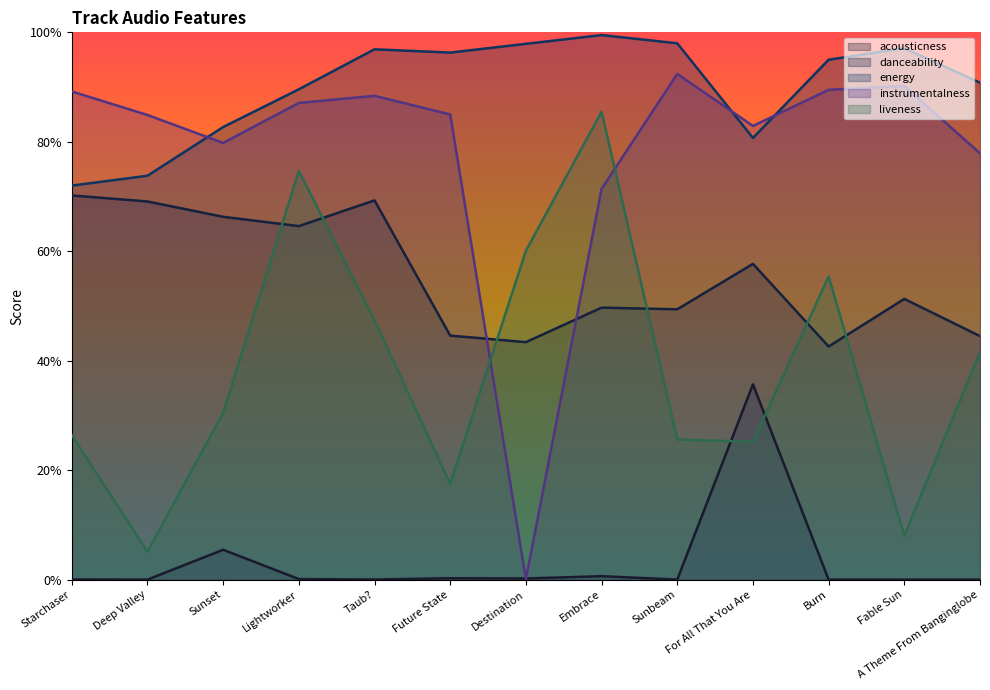

True or false: acousticness and energy cross at least once.

False